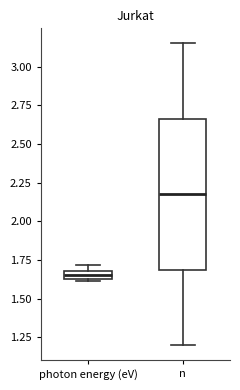

Where does the upper whisker of the box for n end on the y-axis? The values are not printed on the chart, so give them approximately, as read against the axis.

3.15